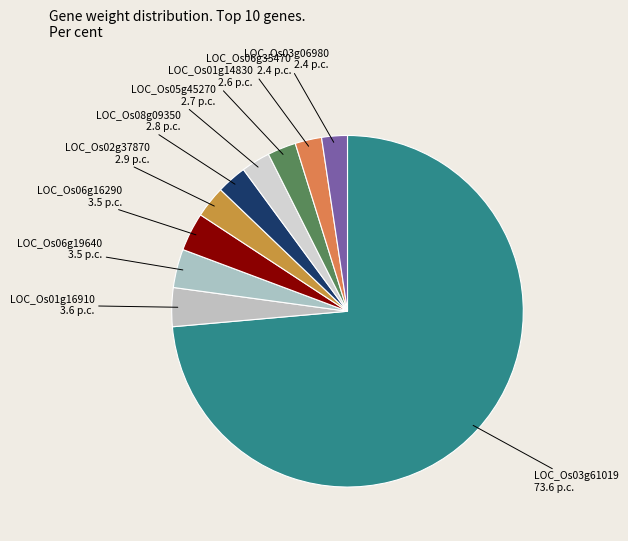

How many slices are in this pie chart?

10